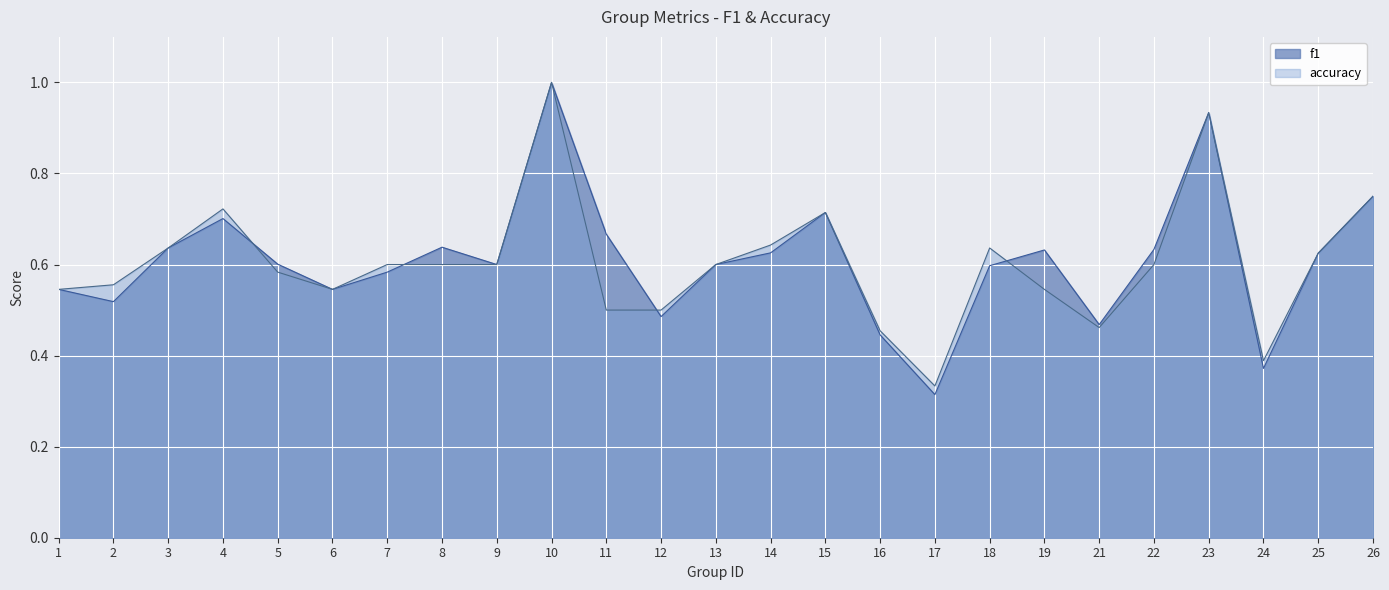

Is it true that accuracy equals 0.5 at 6?

True